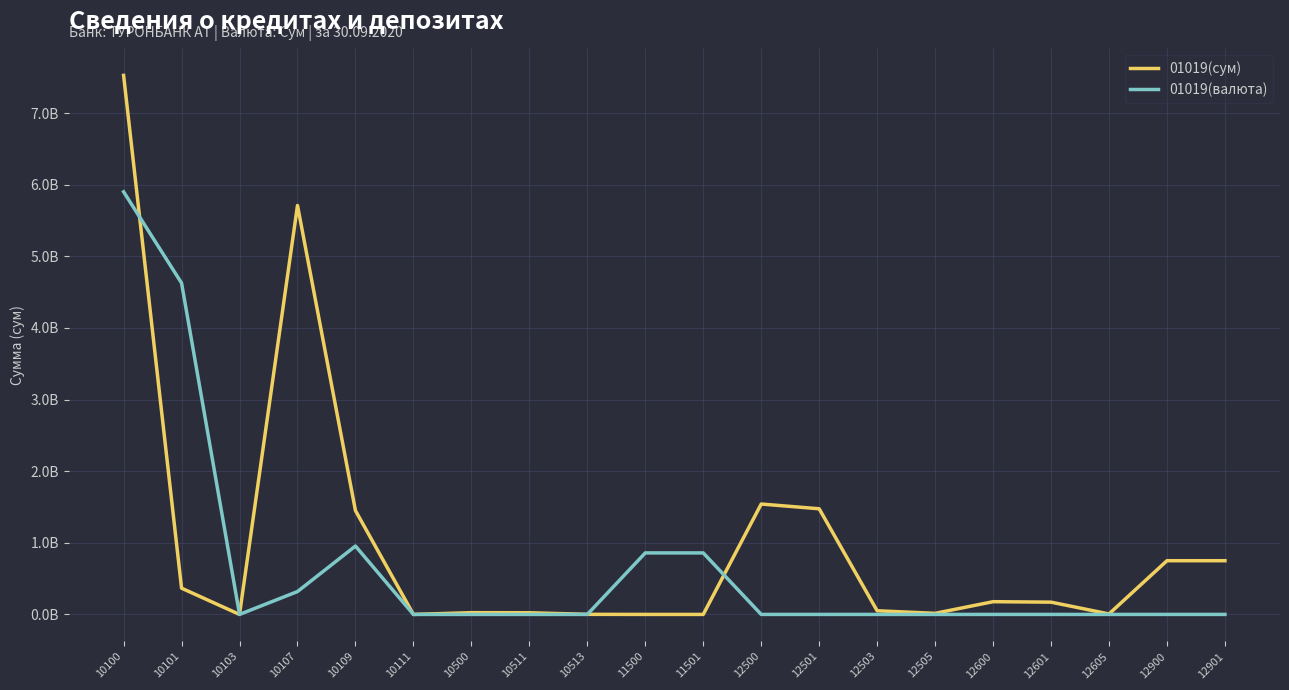

Which series changed the most between 10100 and 12600?

01019(сум)